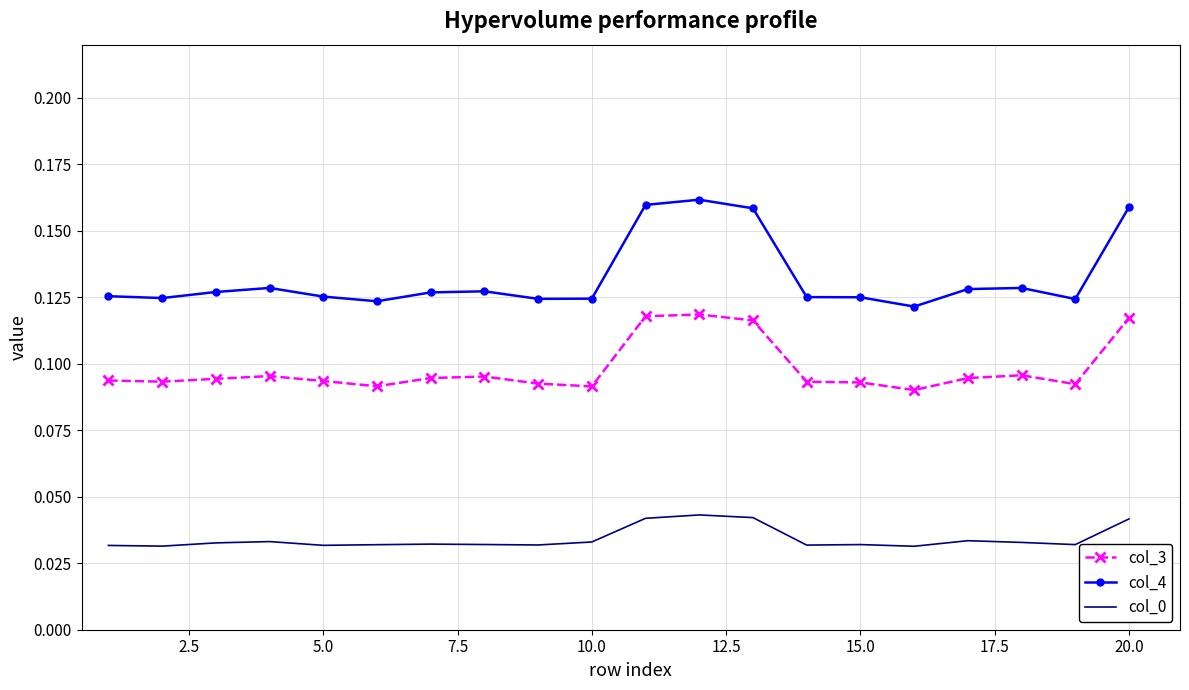

Count the number of categories in the chart.

20